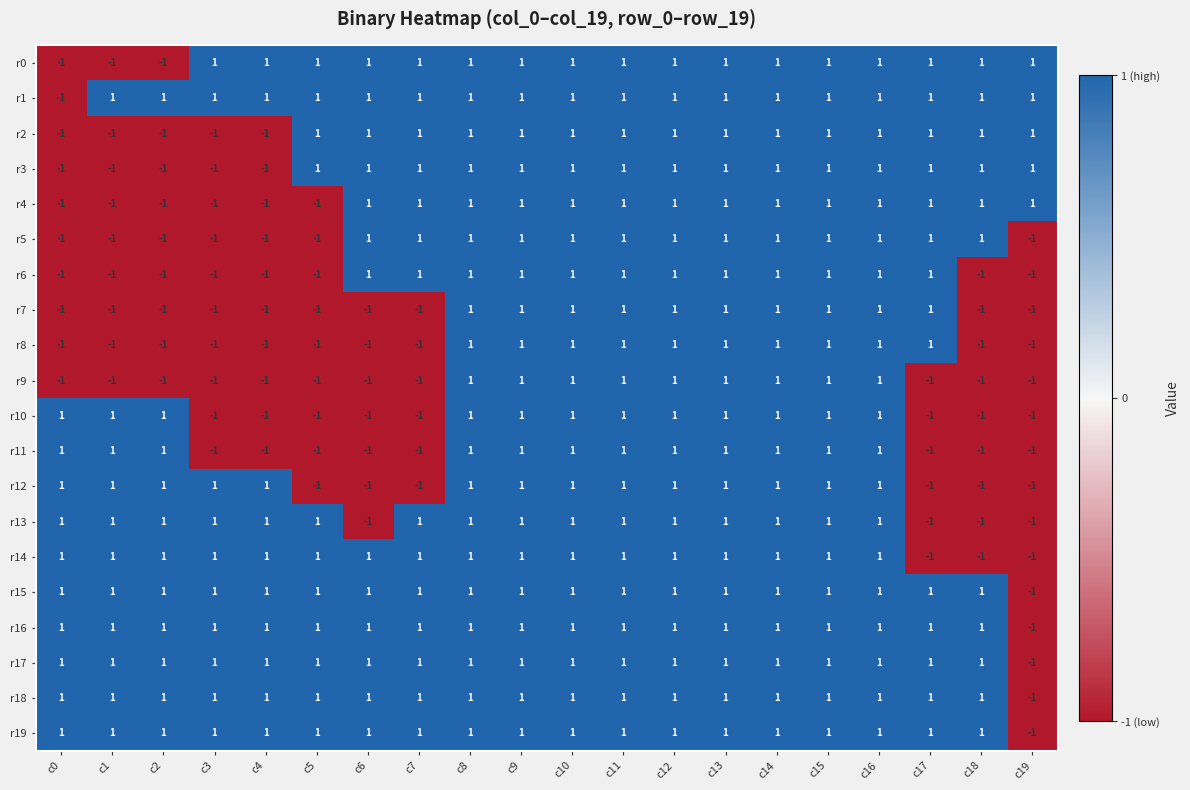

How many data points does each series have?

20